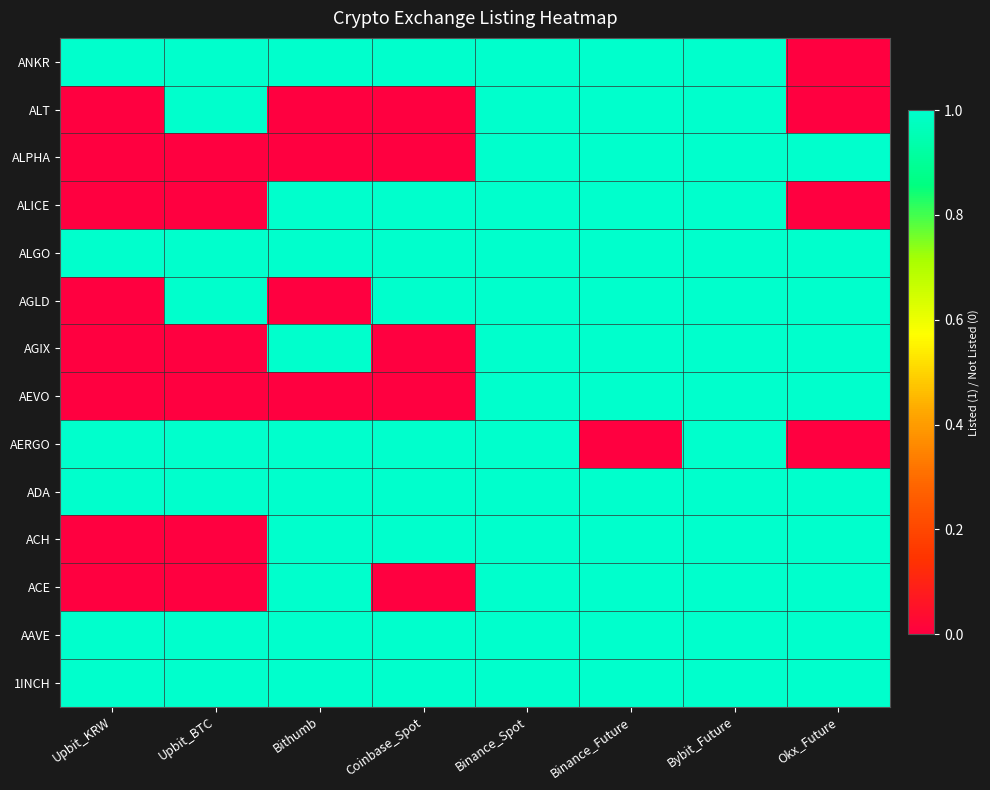

How many data points are less than 1?

1